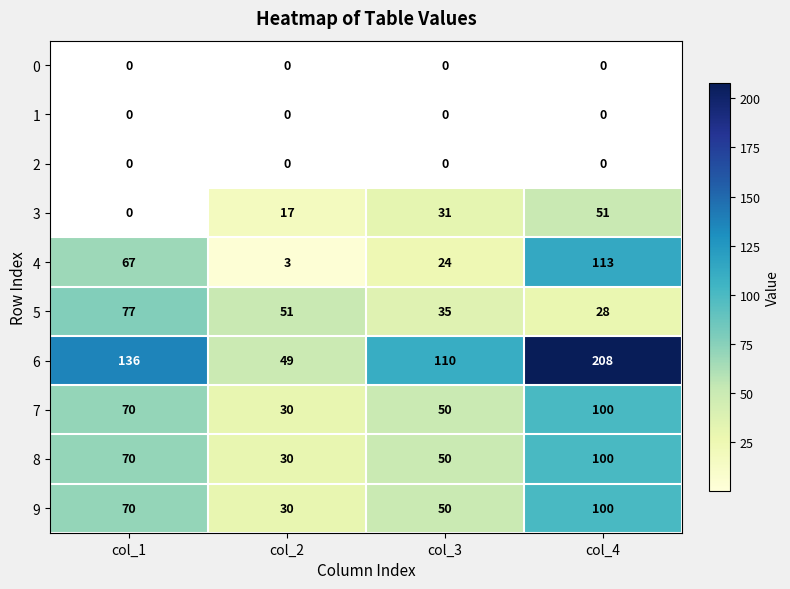

How many data points does each series have?

4